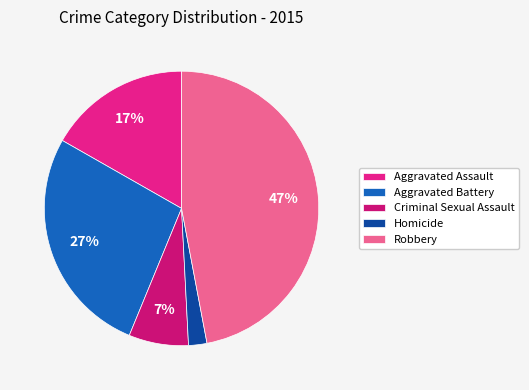

What percentage do Homicide and Aggravated Assault together represent?

18.9%